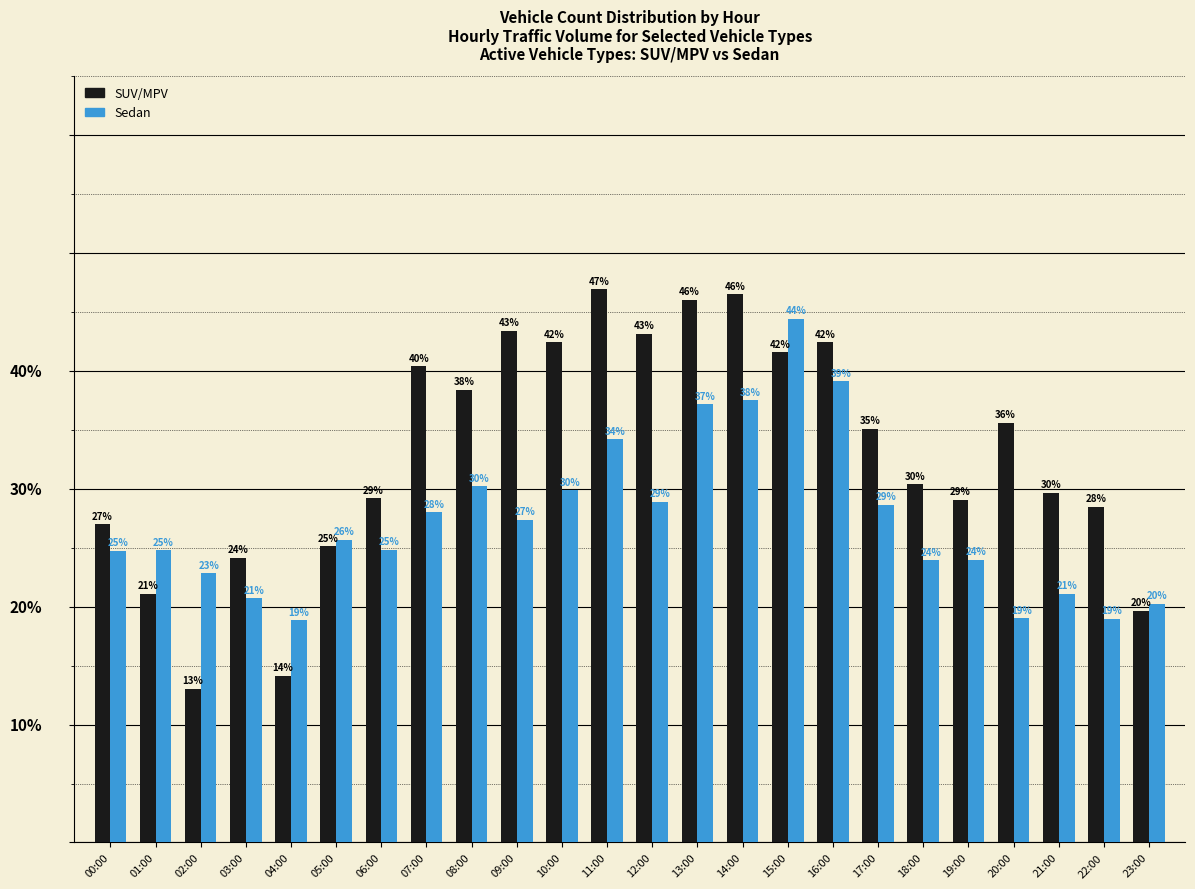

Rank the series by their average value, from lowest to highest.

Sedan, SUV/MPV